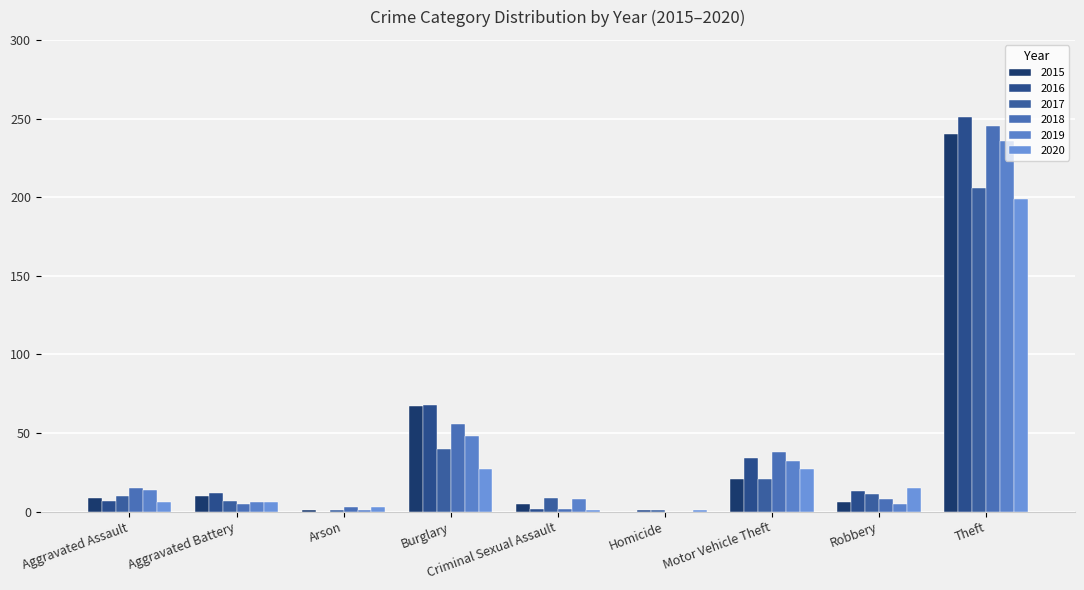

What is the sum of the 2016 values at Arson and Burglary?

68